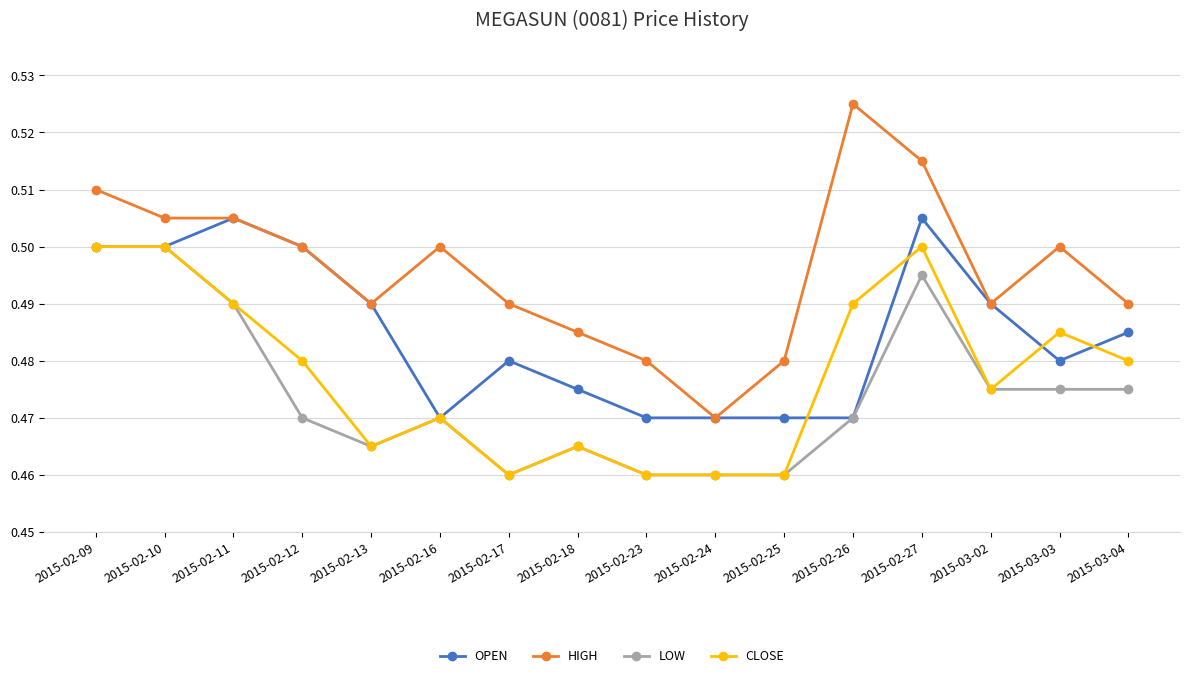

Which label corresponds to the largest value in the chart?

2015-02-26